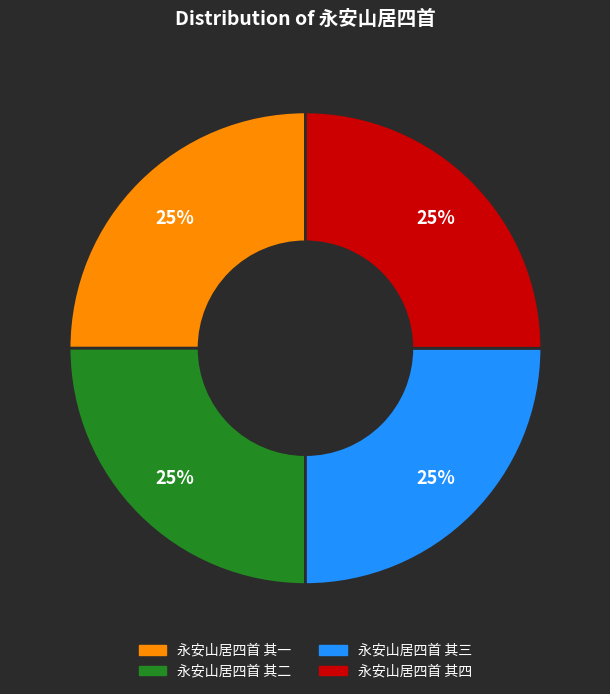

Is it true that 永安山居四首 其一 is 37% of the pie?

False